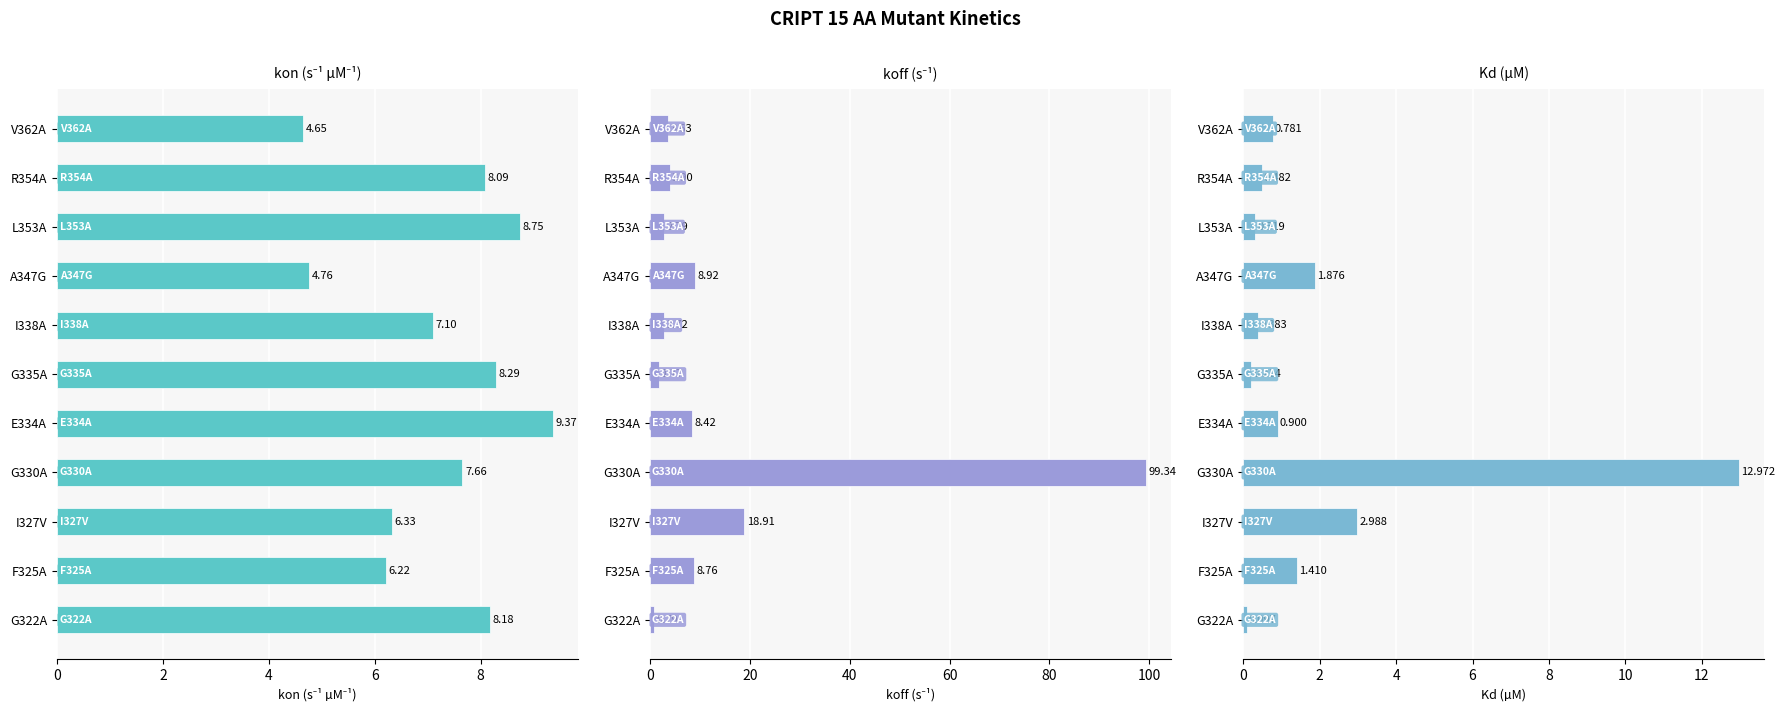

What is the lowest value of the koff (s-1) series?

0.8